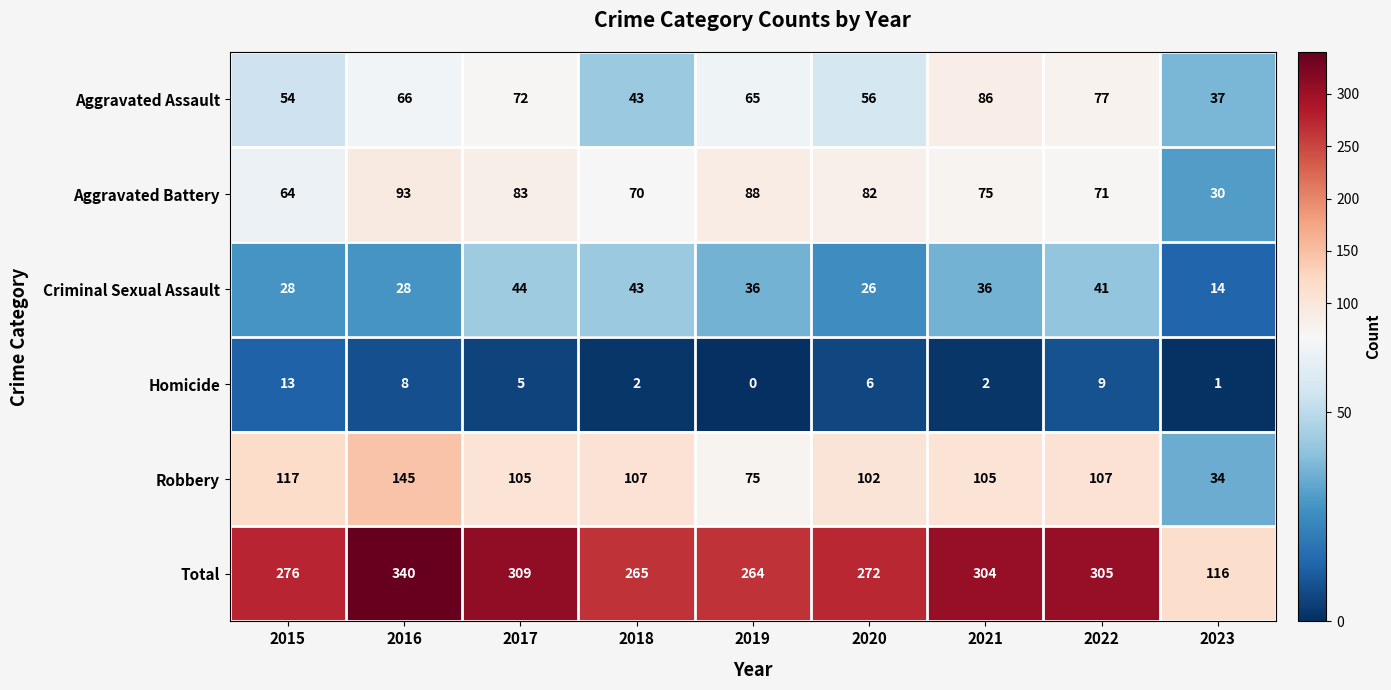

What is the spread (max minus min) of values at 2016?

332